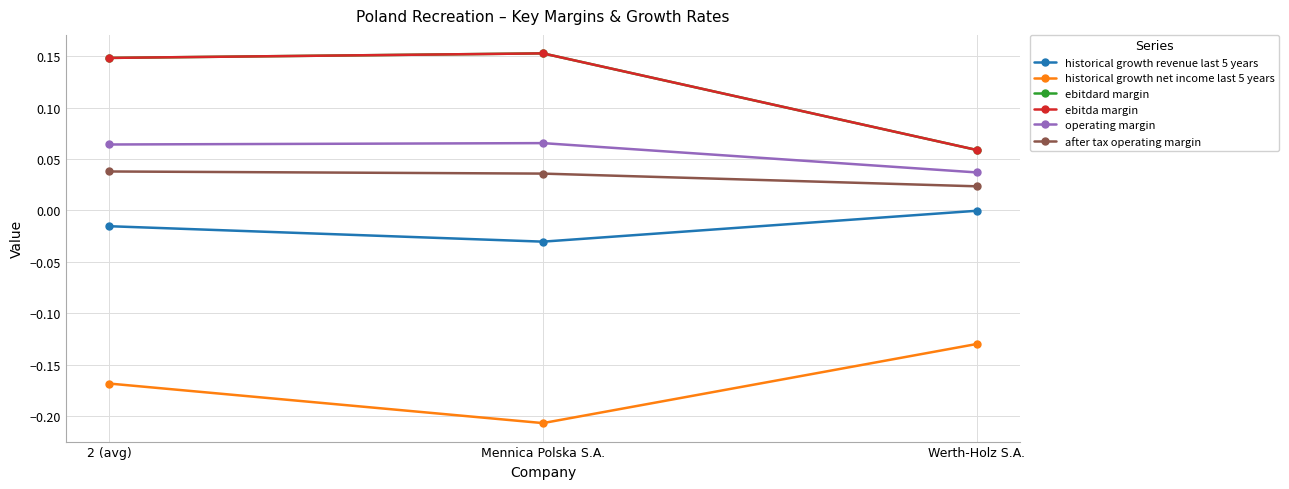

Between Mennica Polska S.A. and 2 (avg), which is larger?

2 (avg)